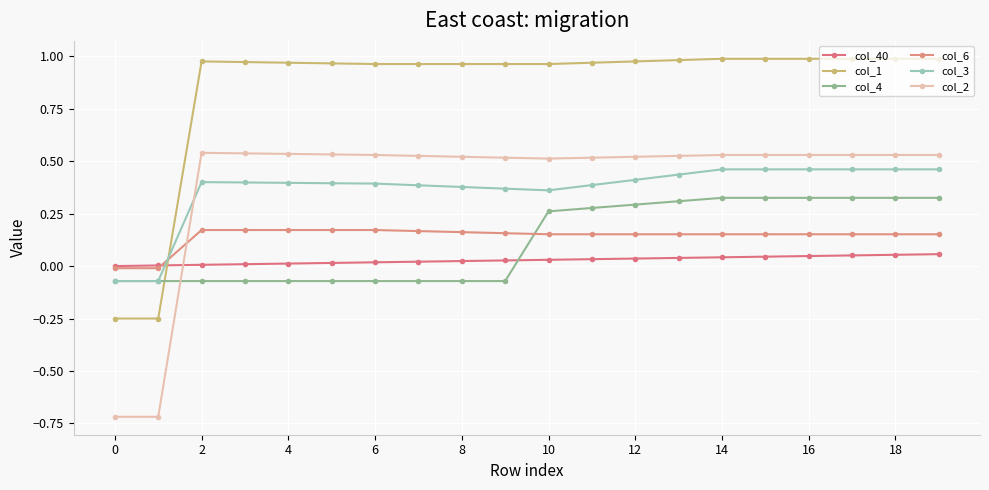

What is the difference between the second highest and second lowest values in the col_3 series?

0.5